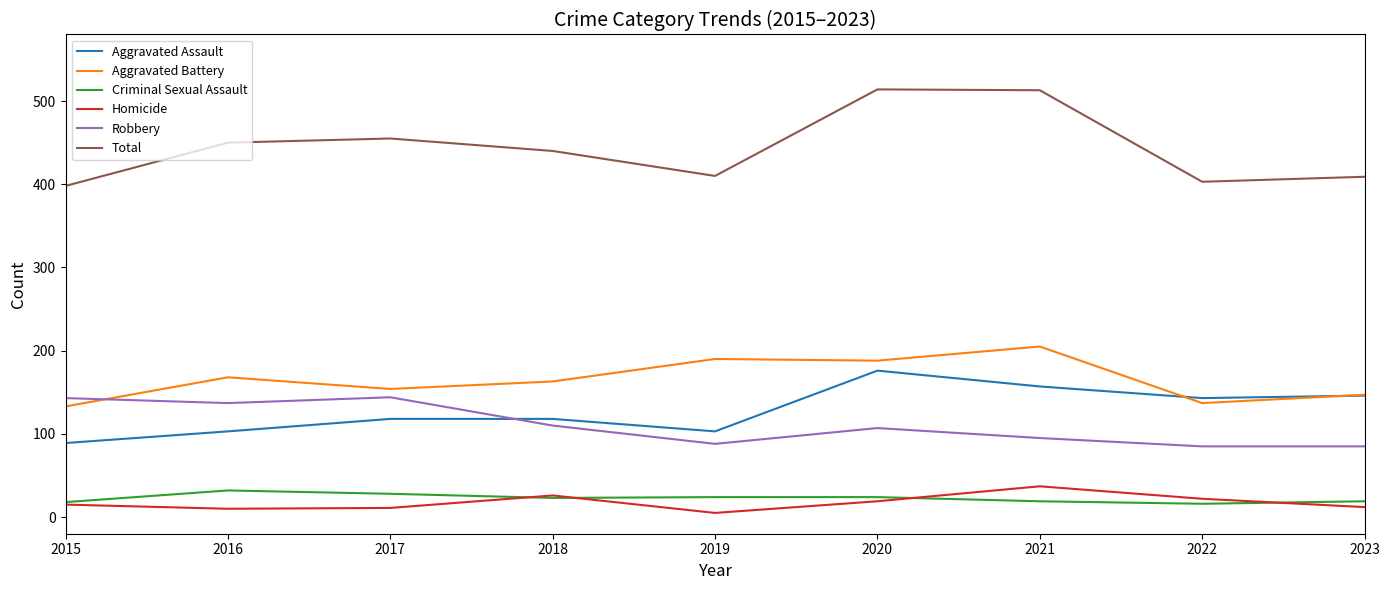

At which category does Total reach its first local peak?

2017